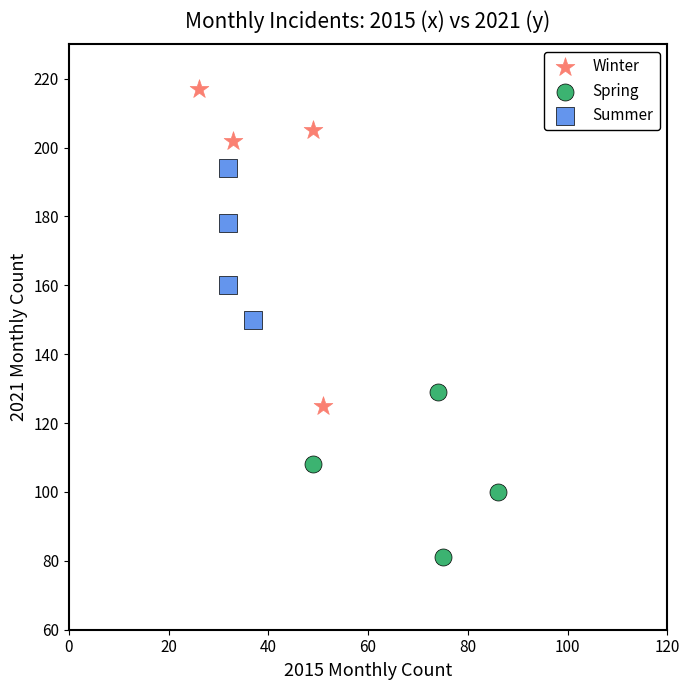

Which series reaches the maximum Y coordinate?

Winter